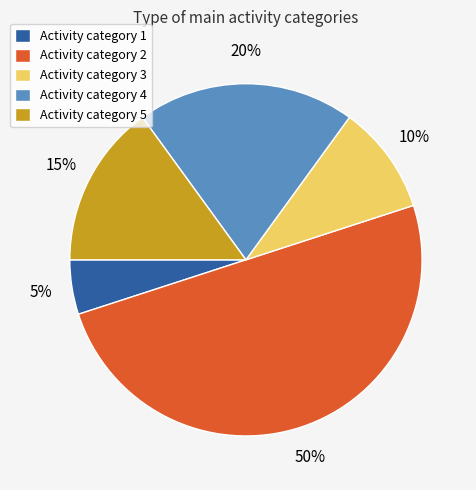

Rank the categories by value from highest to lowest.

Activity category 2, Activity category 4, Activity category 5, Activity category 3, Activity category 1